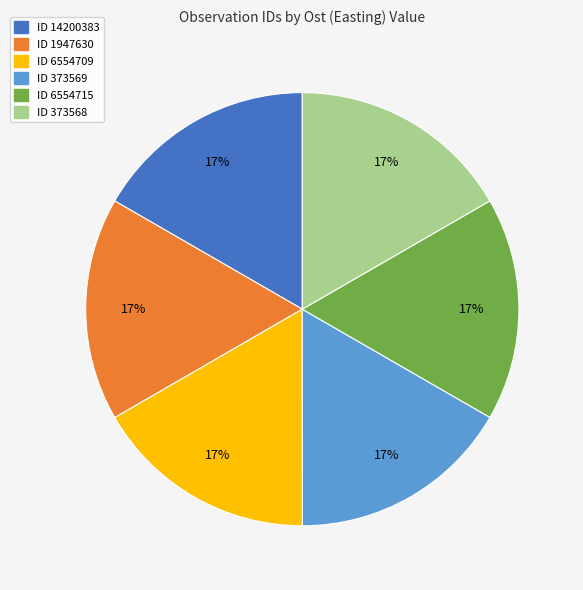

To the nearest percent, what is the average slice percentage?

17%